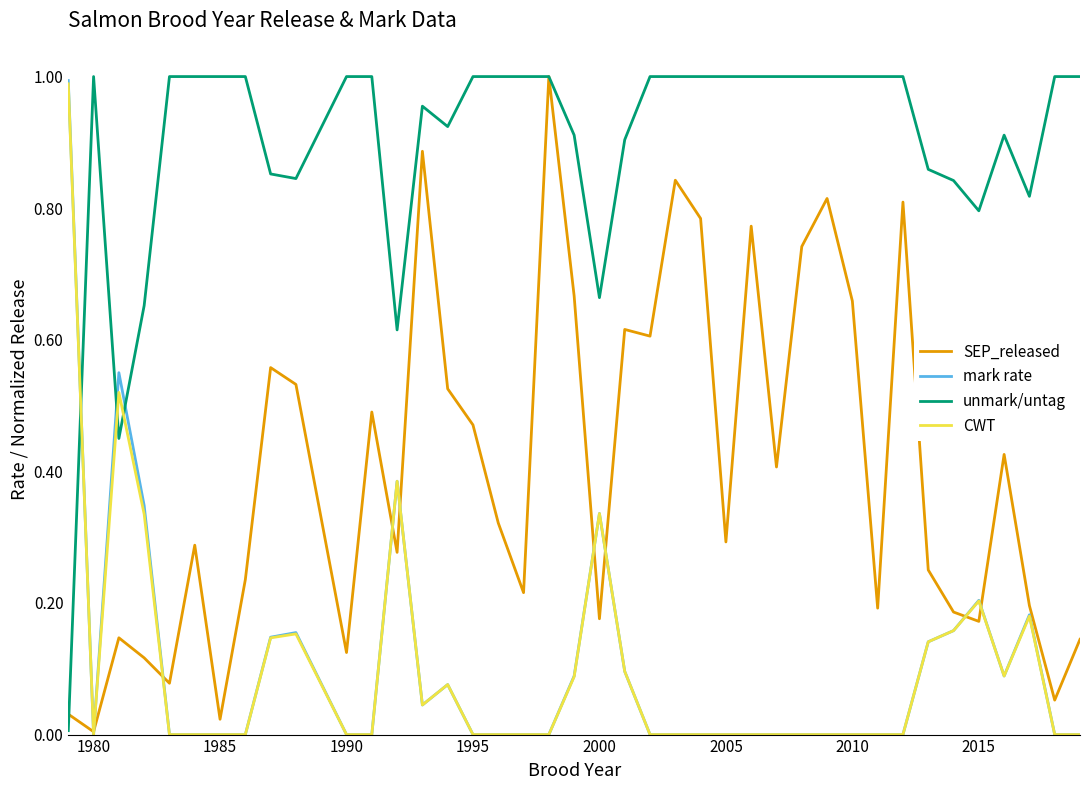

Which series has the largest total across all categories?

unmark/untag